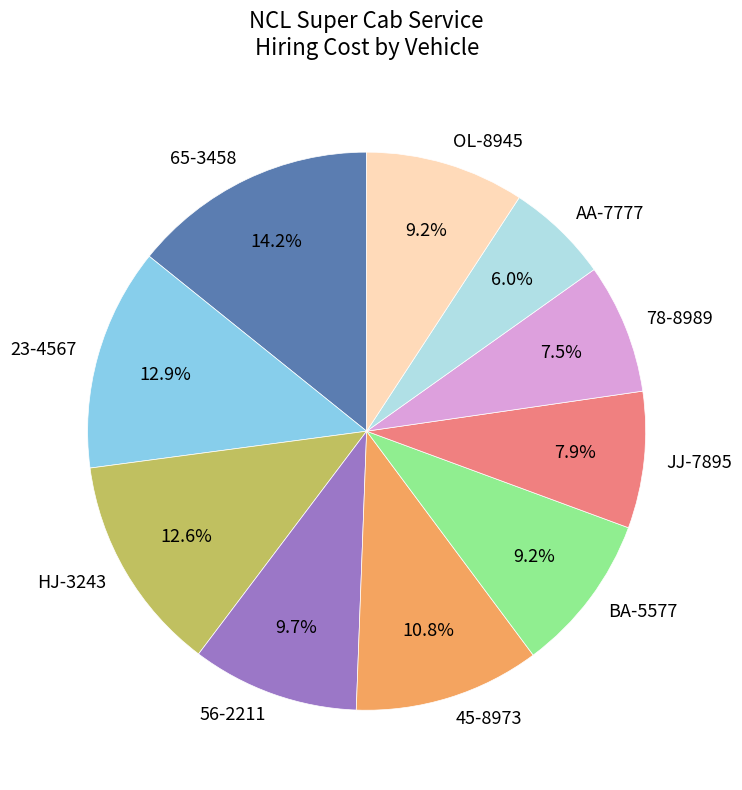

Do 65-3458 and AA-7777 together represent more than half of the pie?

No